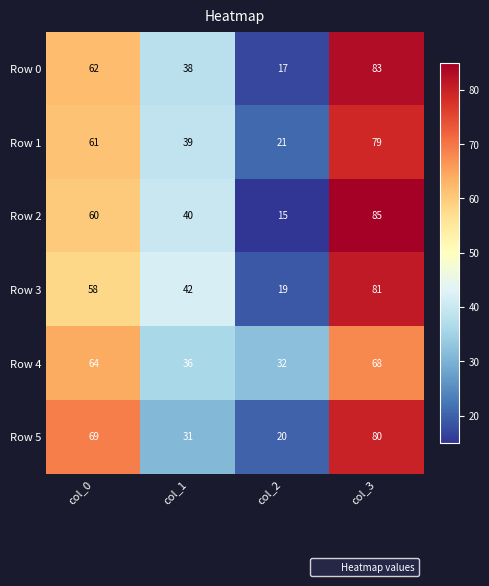

At col_3, list the series in order from smallest to largest.

Row 4, Row 1, Row 5, Row 3, Row 0, Row 2